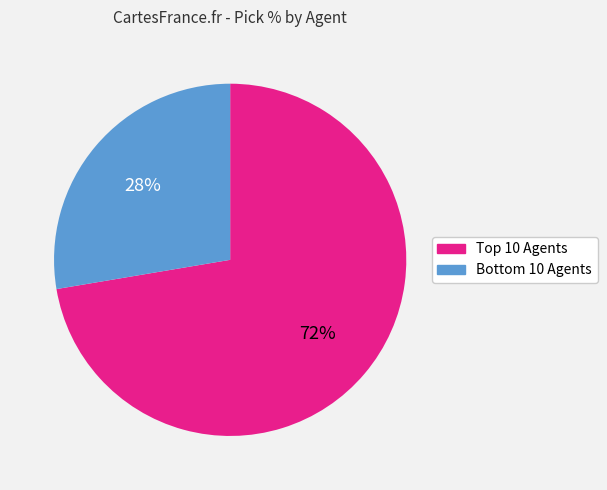

To the nearest percent, what is the average slice percentage?

50%